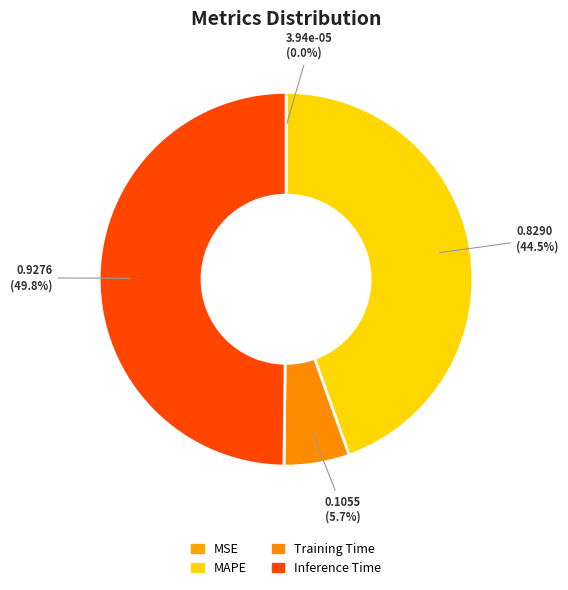

Rank the categories by value from lowest to highest.

MSE, Training Time, MAPE, Inference Time